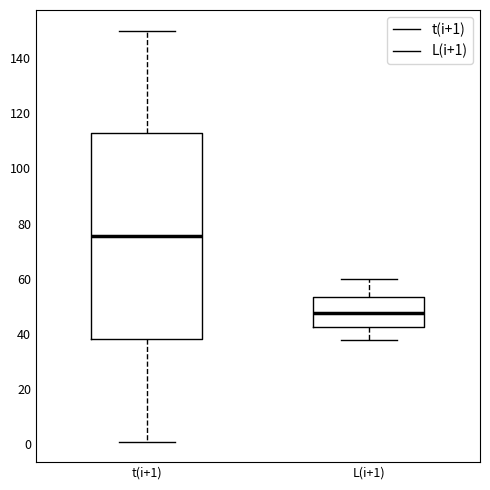

Reading left to right, transcribe this box plot: for each box, give where its median line is, the range the box spans, and where its two whiskers end, as read against the y-axis. The values are not printed on the chart, so give them approximately, as read against the axis.

t(i+1): median 76, box 38 to 112, whiskers 2 to 150
L(i+1): median 48, box 42 to 54, whiskers 38 to 60